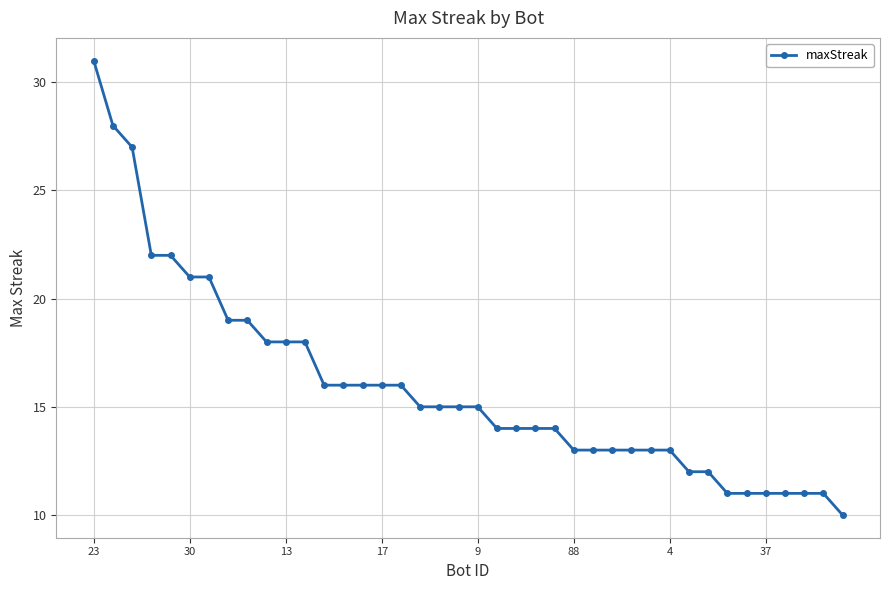

What is the value of the 35th point from the left?

11